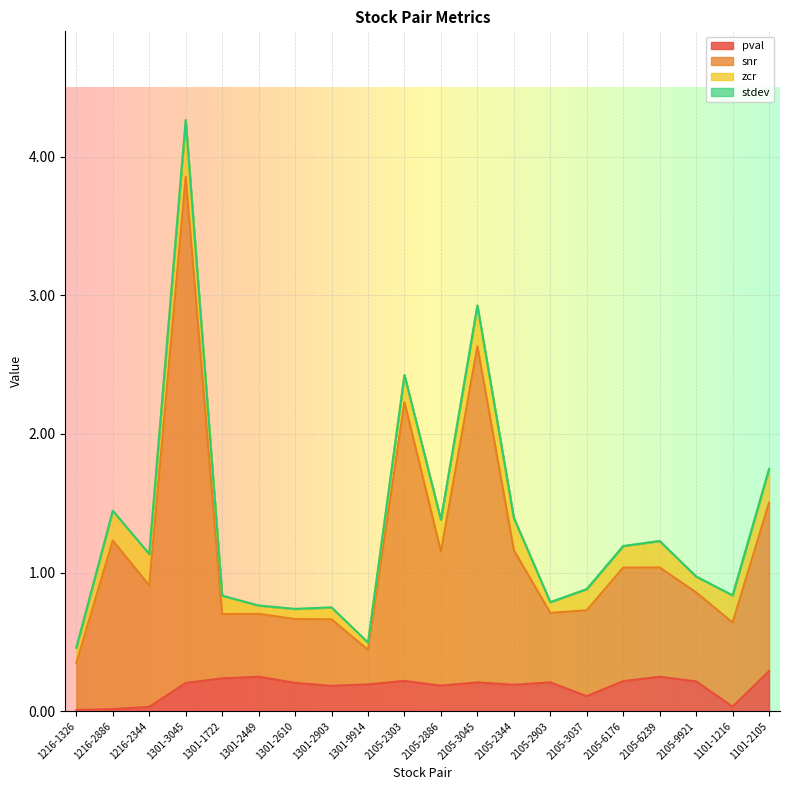

The value of pval at 2105-6239 is 0.2. True or false?

True